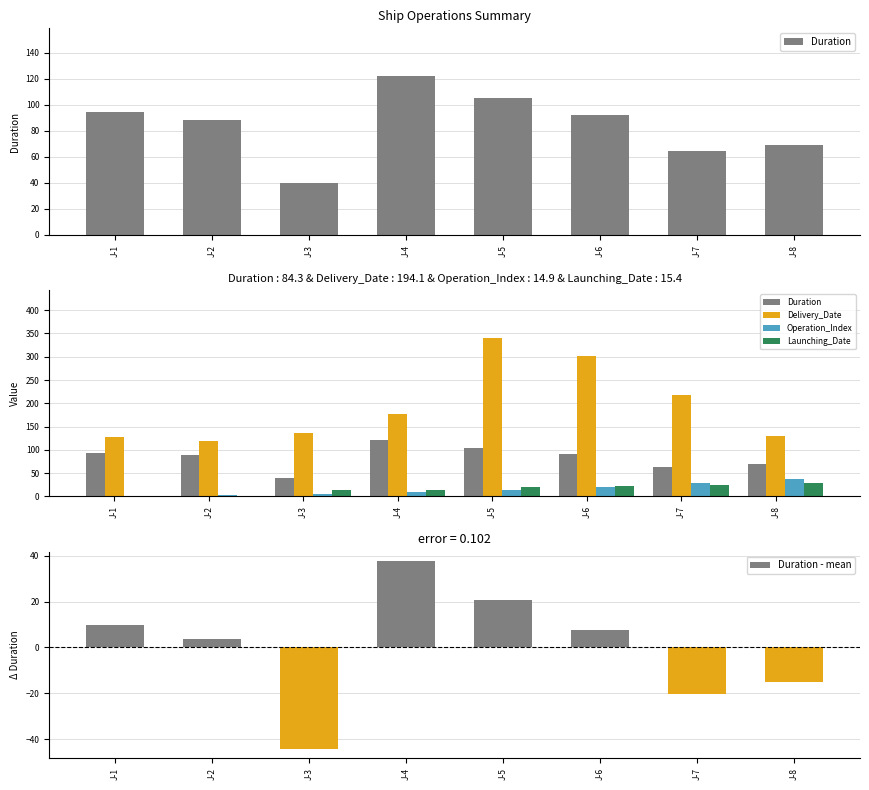

The value of Launching_Date at J-2 is -11.4. True or false?

False